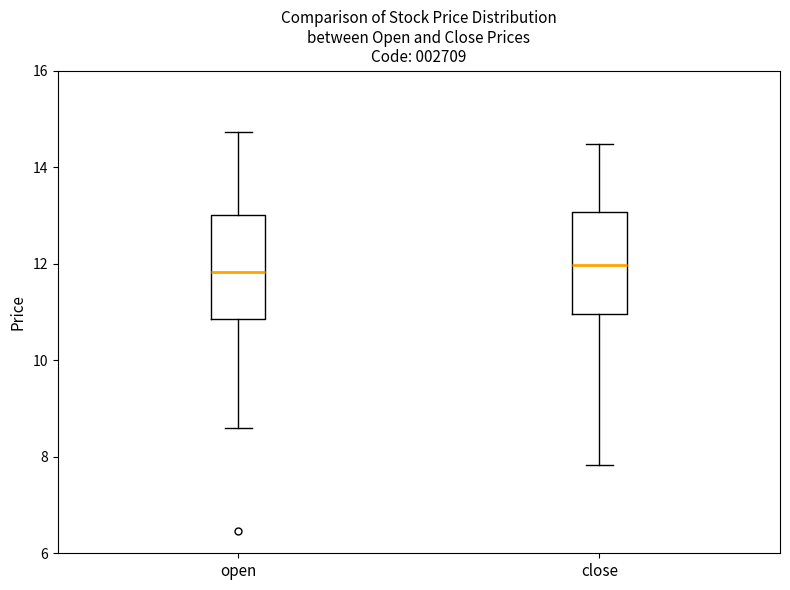

Reading left to right, read every box against the y-axis: the position of its median line, the range the box covers, and the ends of its whiskers. The values are not printed on the chart, so give them approximately, as read against the axis.

open: median 11.8, box 10.8 to 13.0, whiskers 8.6 to 14.8
close: median 12.0, box 11.0 to 13.0, whiskers 7.8 to 14.4